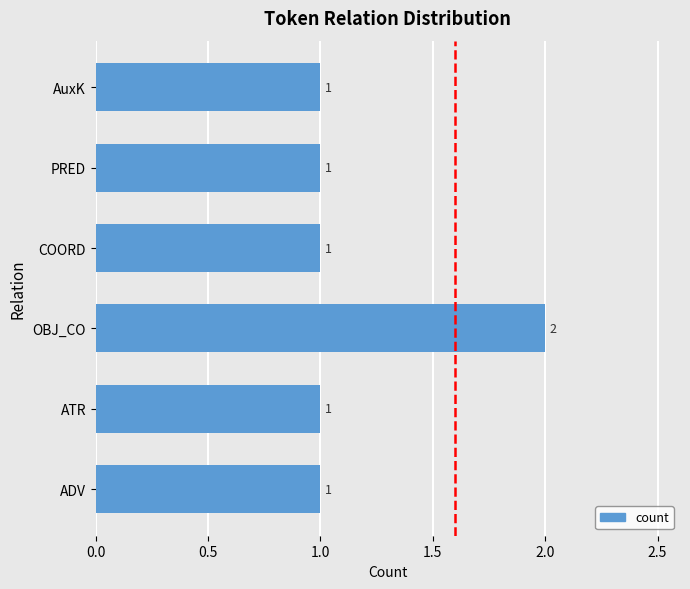

How many values are between 1 and 2?

6